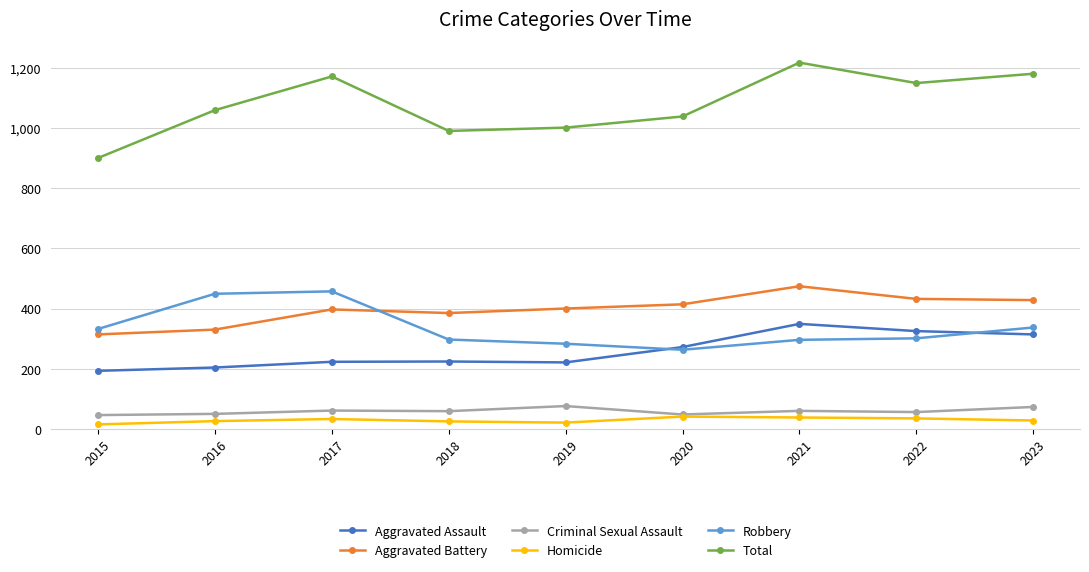

True or false: Homicide has more than 0 interior local peaks.

True